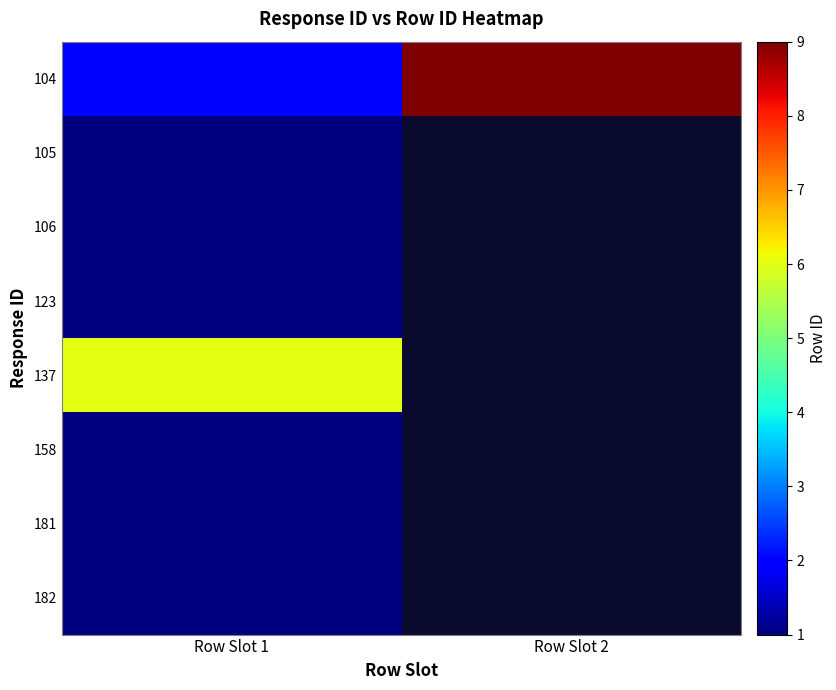

Which series has the largest total across all categories?

104